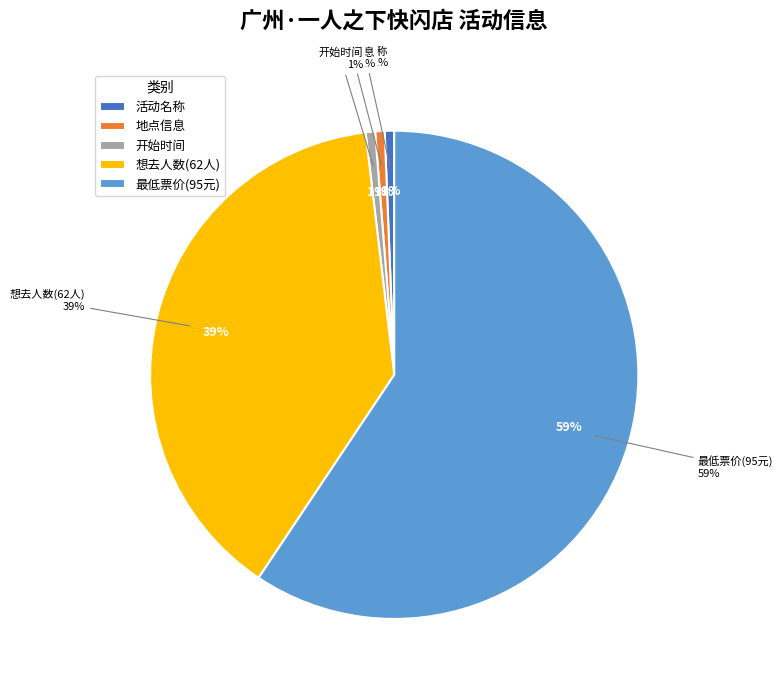

To the nearest percent, what portion does 广州·一人之下快闪店 represent?

1%